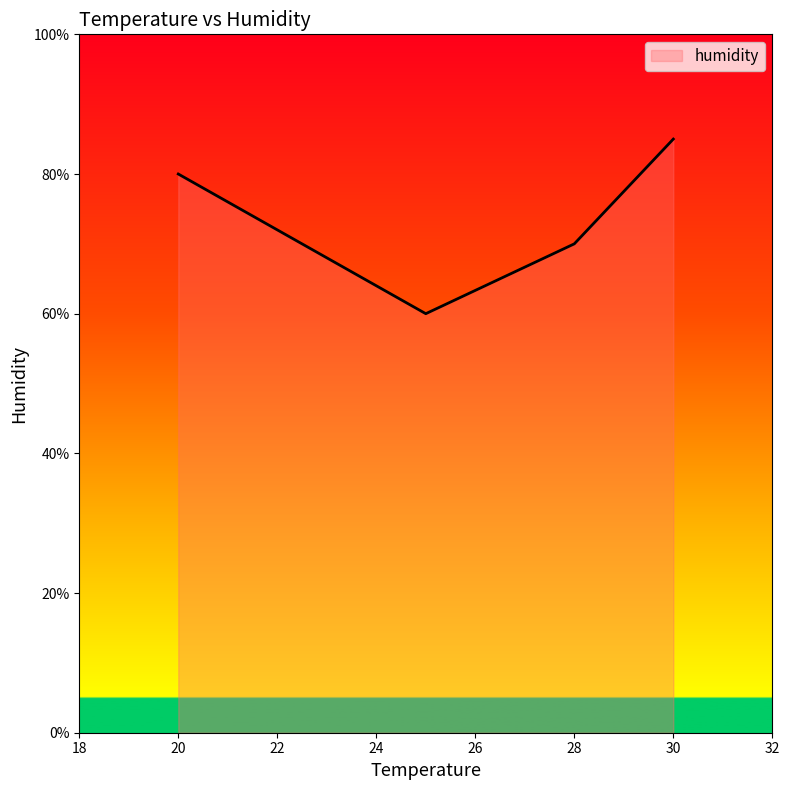

What is the sum of all values?

295